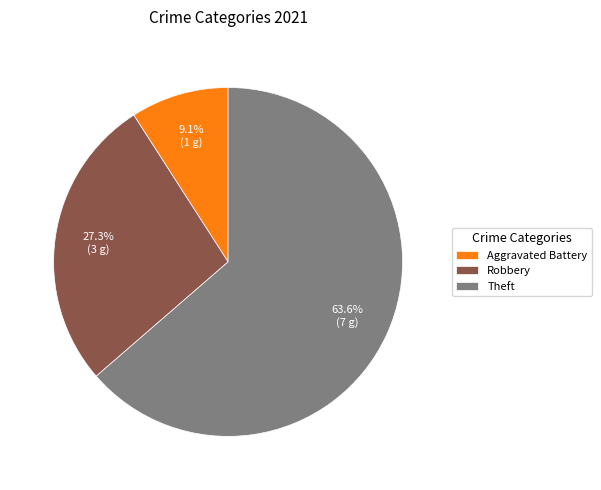

Rank the categories by value from highest to lowest.

Theft, Robbery, Aggravated Battery